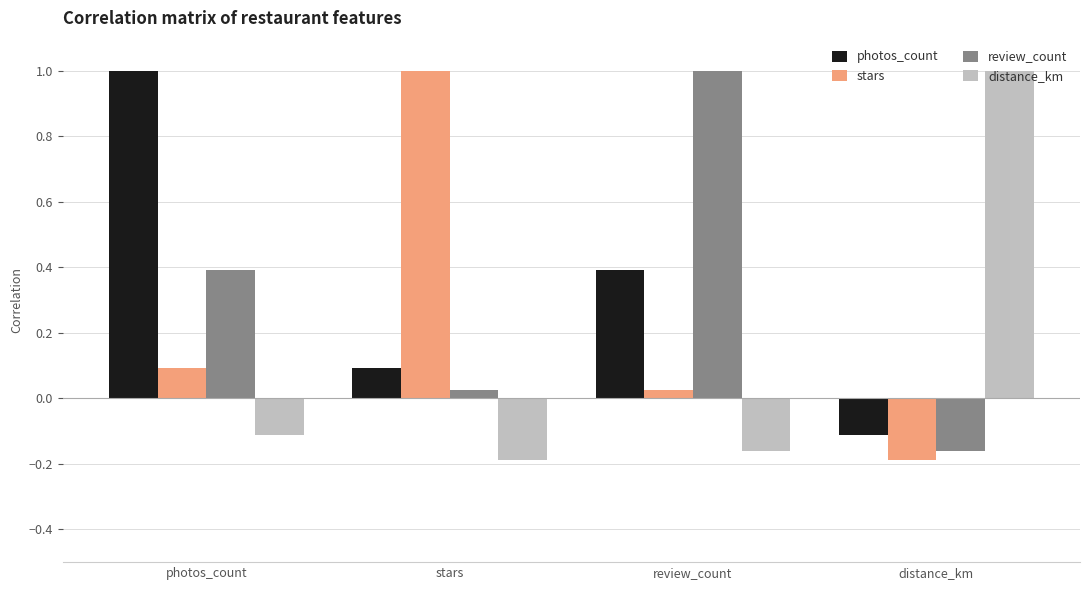

The value of review_count at review_count is 1.7. True or false?

False